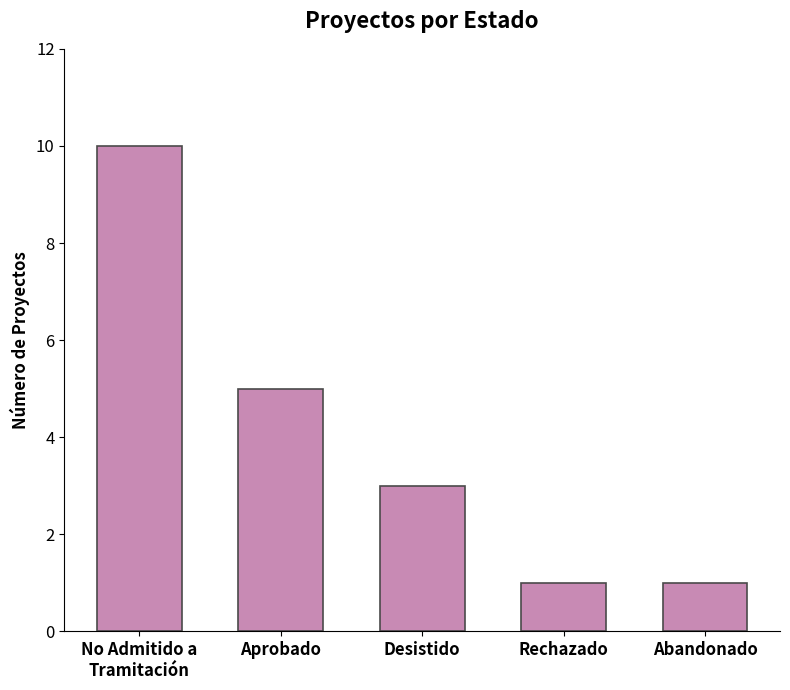

How many data points are less than 3?

2